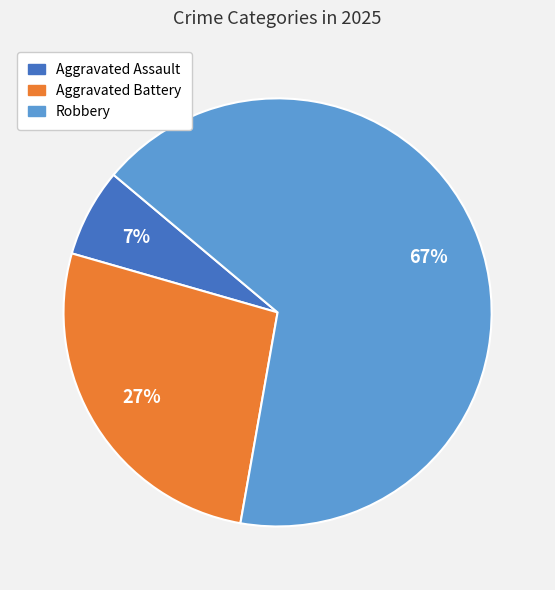

Rank the categories by value from lowest to highest.

Aggravated Assault, Aggravated Battery, Robbery